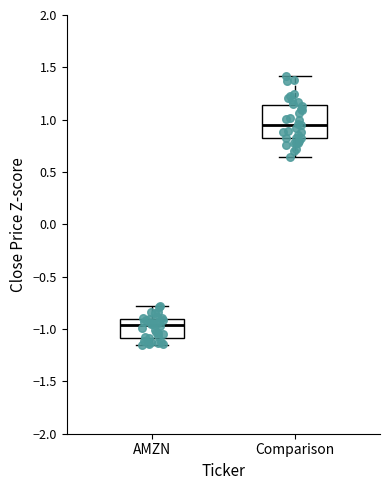

Comparing the boxes themselves (not the whiskers), which one is the tallest?

Comparison